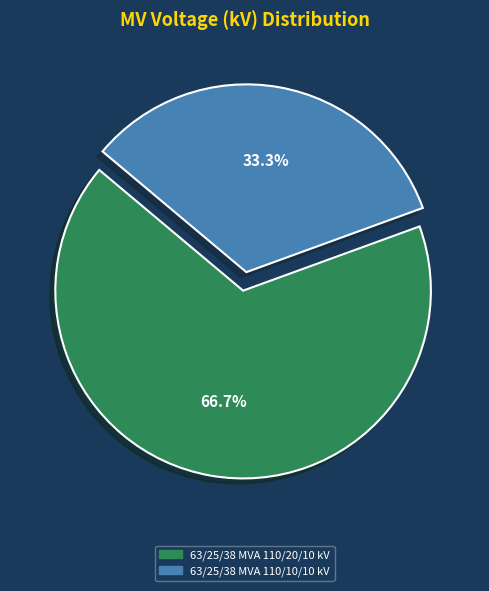

Is 63/25/38 MVA 110/10/10 kV the majority of the pie?

No